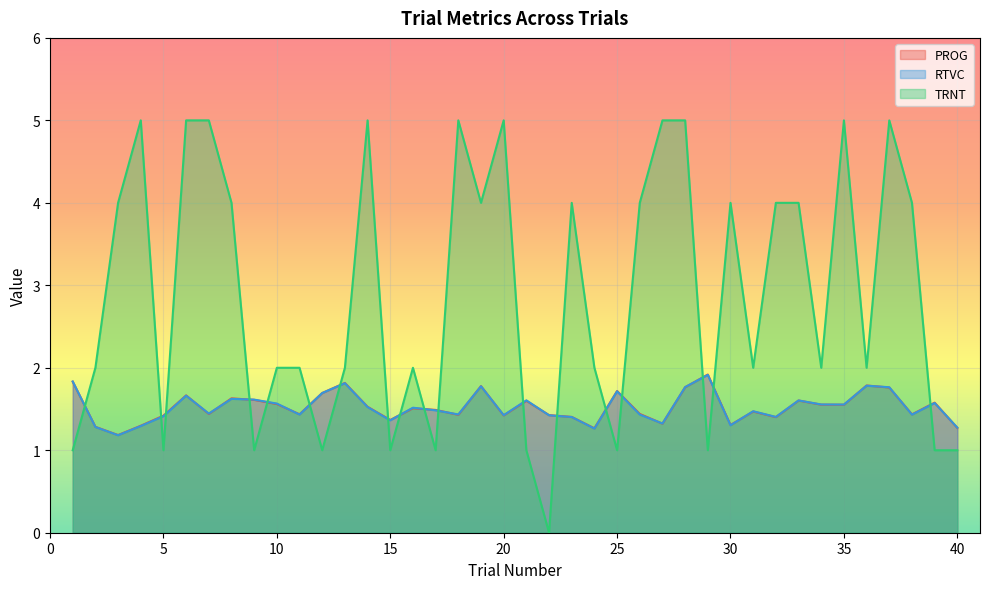

After their last crossing, which series has the higher values: TRNT or PROG?

PROG